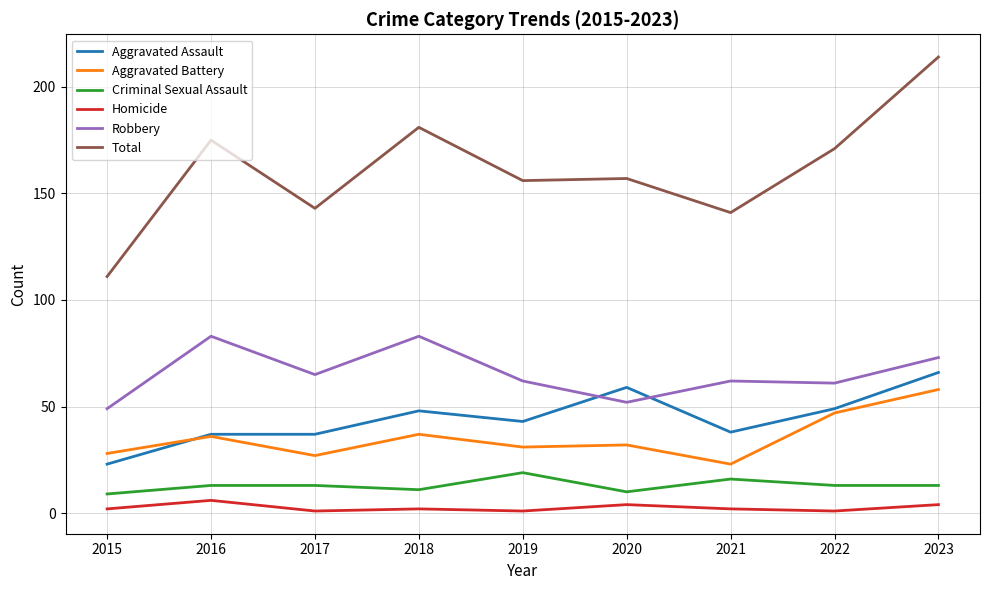

True or false: Criminal Sexual Assault and Aggravated Battery intersect in this chart.

False